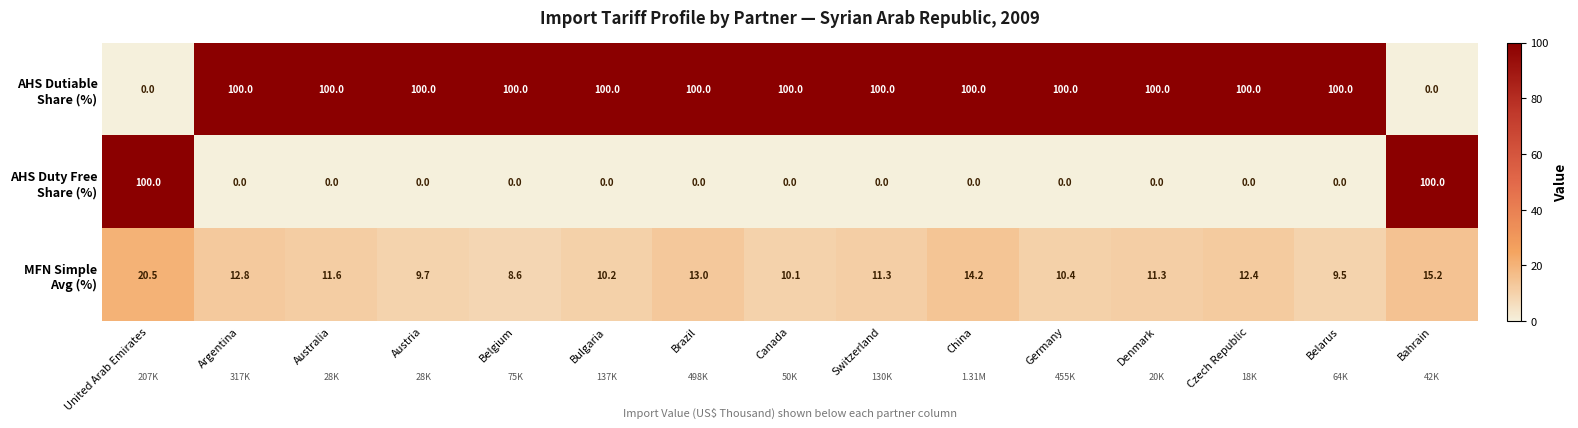

At which category is the sum across all series the highest?

United Arab Emirates